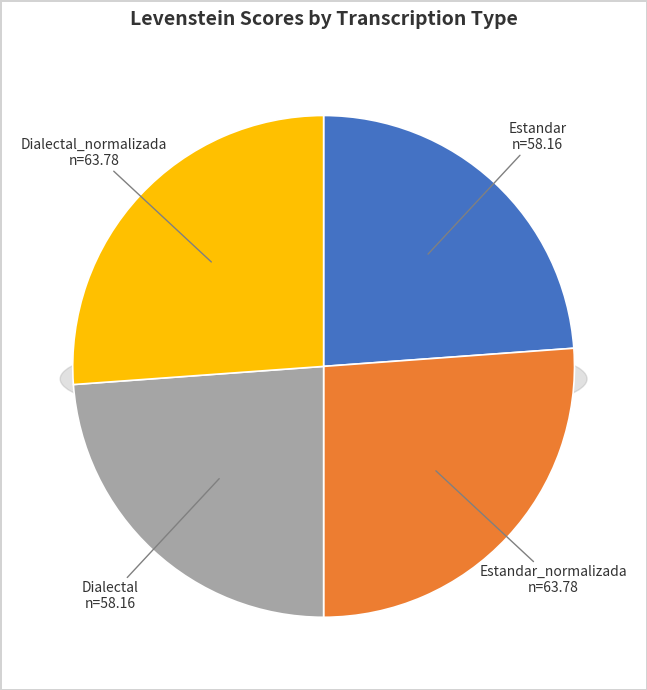

Is the sum of Estandar and Dialectal greater than half?

No